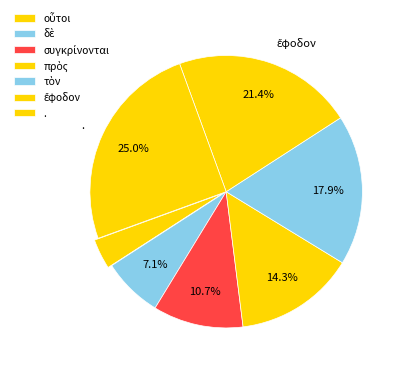

To the nearest percent, what is the difference between the τὸν and ἔφοδον slice percentages?

4%